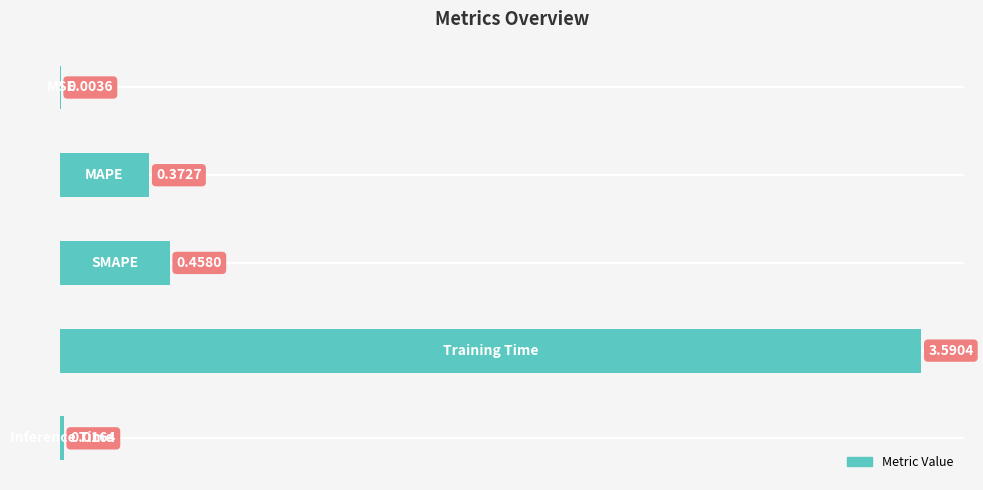

What is the sum of all values?

4.4